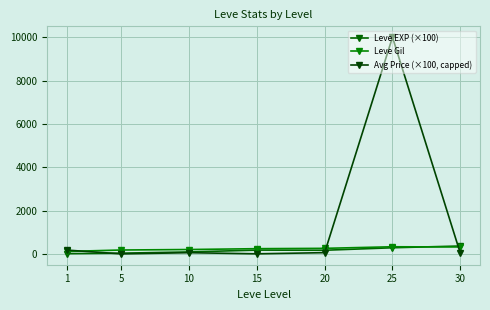

Is it true that Leve Gil equals 202.8 at 10?

True